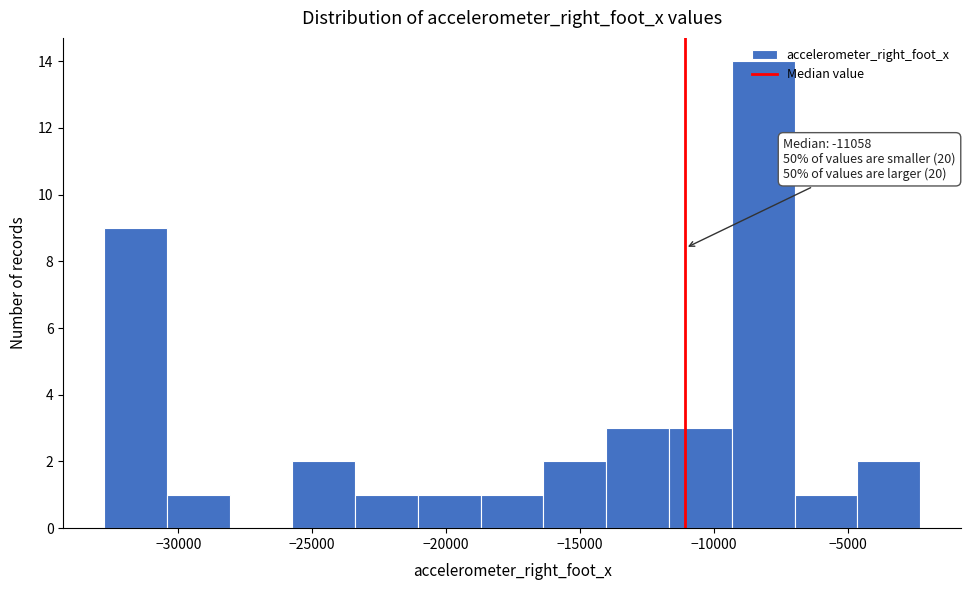

Which range on the x-axis has the tallest bar?

-9500 to -7000